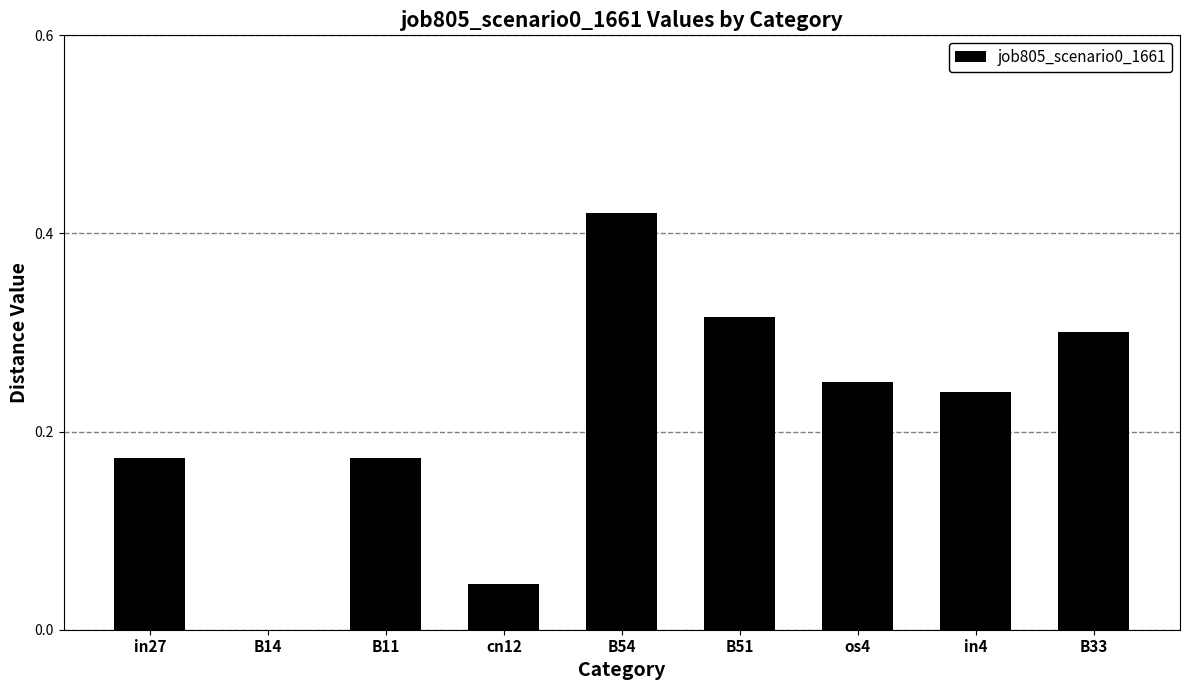

Does the chart contain stacked bars?

No